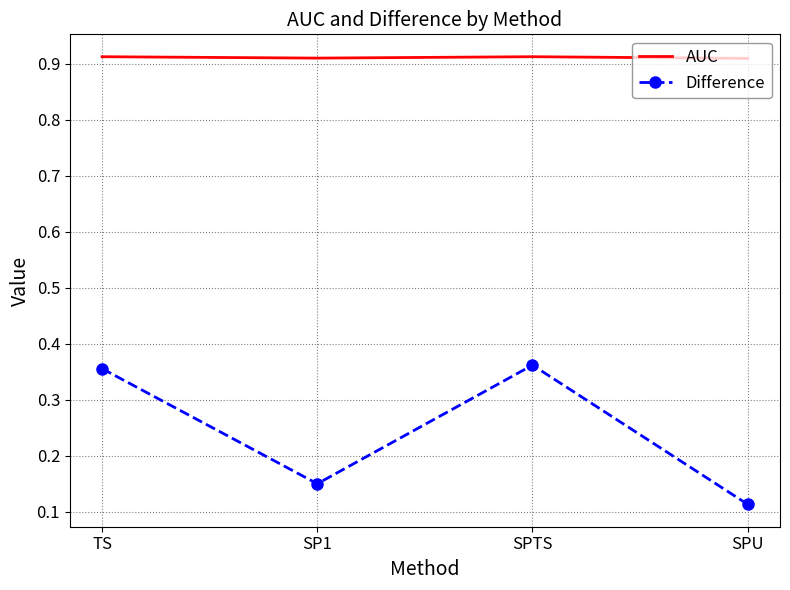

True or false: Difference and AUC intersect in this chart.

False